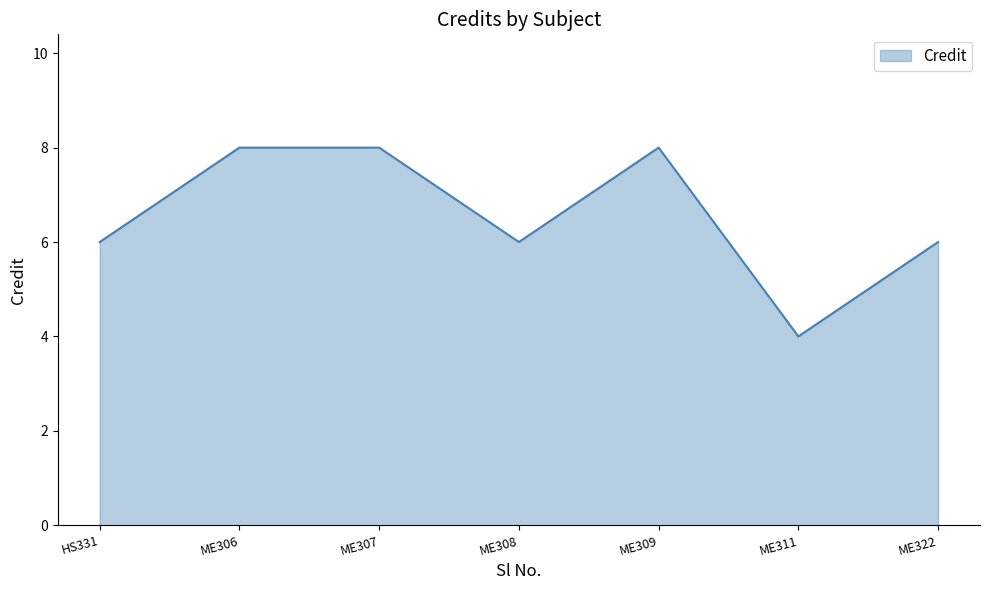

Is it true that the value at ME308 is 6?

True